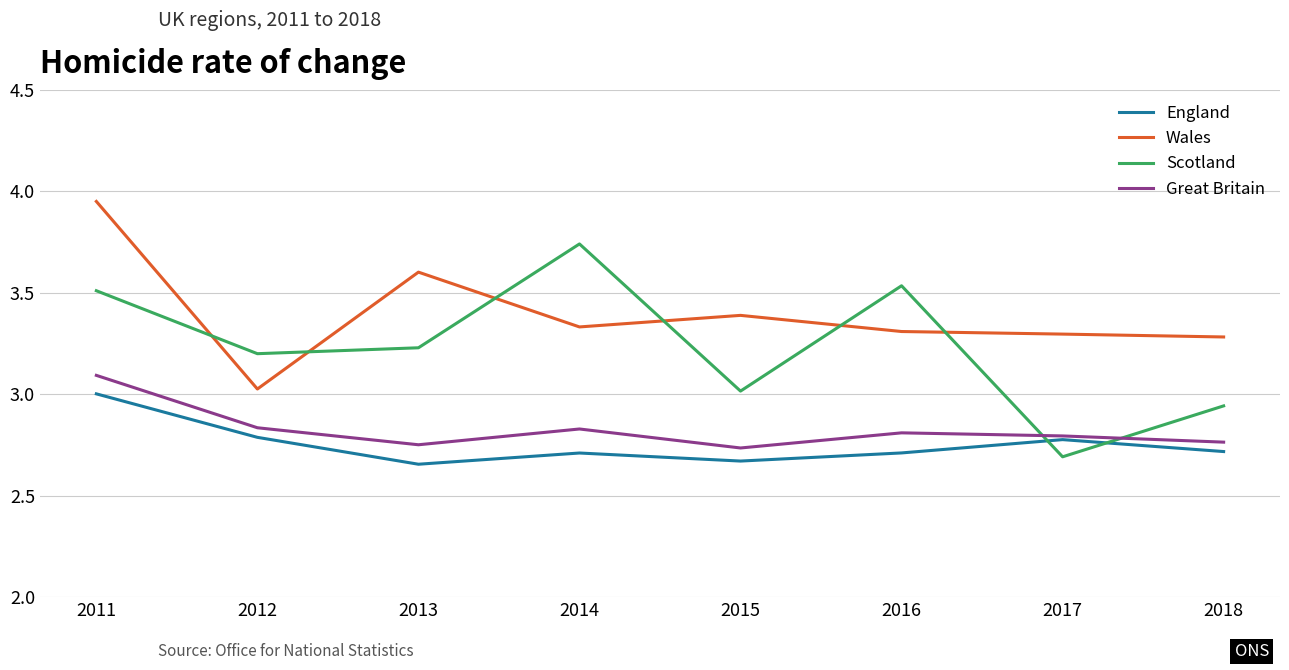

What is the difference between the maximum and minimum values in the Great Britain series?

0.4